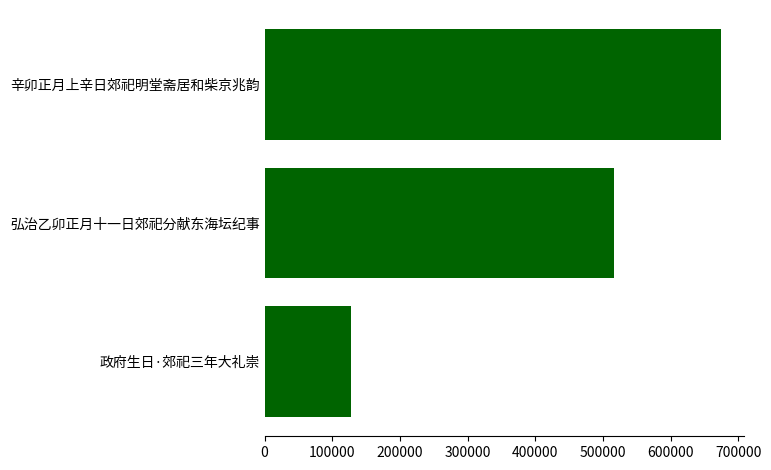

Reading top to bottom, transcribe all the data shown in this chart.

674643	515659	127968